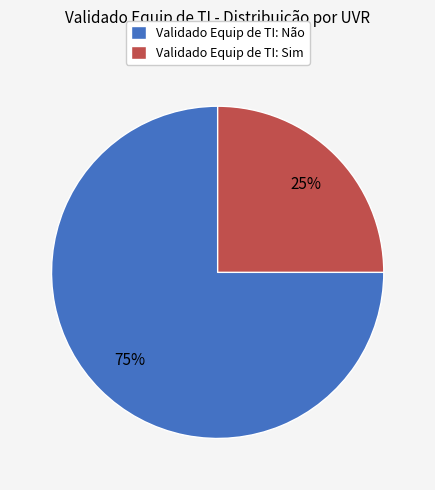

To the nearest percent, what is the average slice percentage?

50%